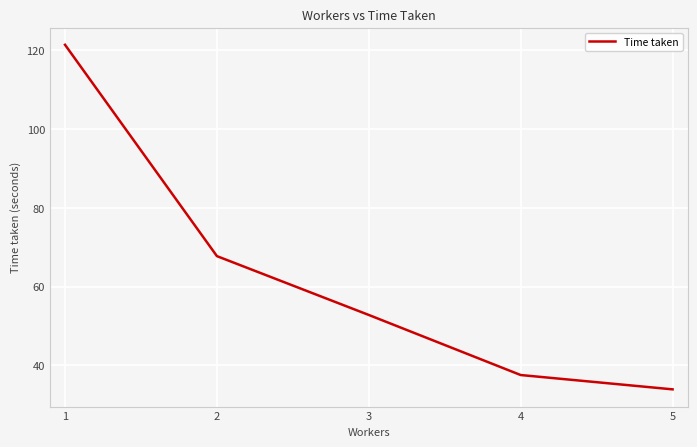

Count the number of categories in the chart.

5